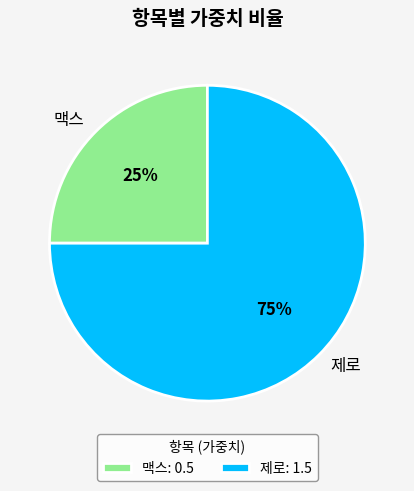

Is it true that 맥스 is 33% of the pie?

False